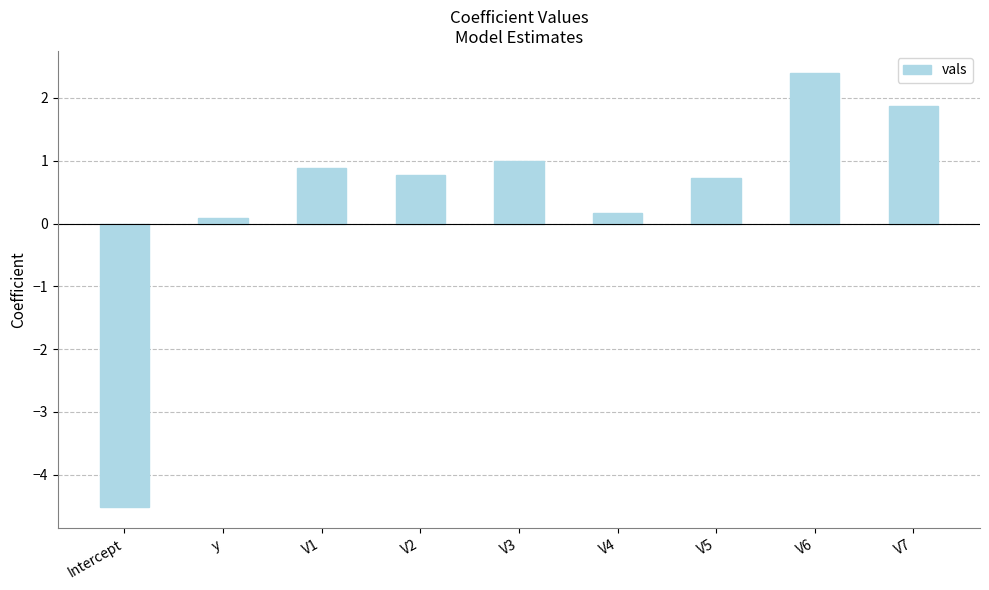

True or false: the data shows 0.3 at V3.

False